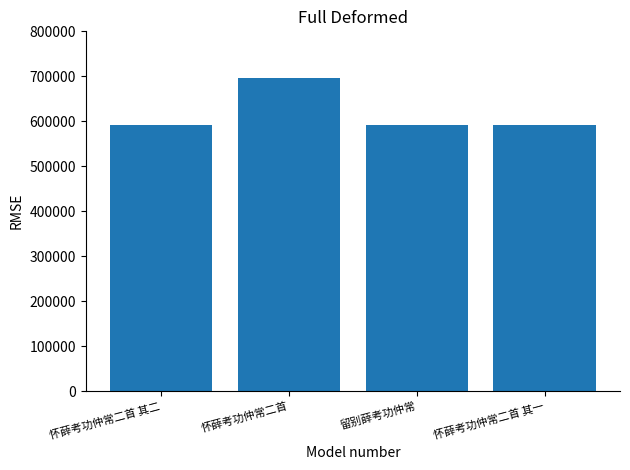

What is the change in value from 怀薛考功仲常二首 to 留别薛考功仲常?

-104241